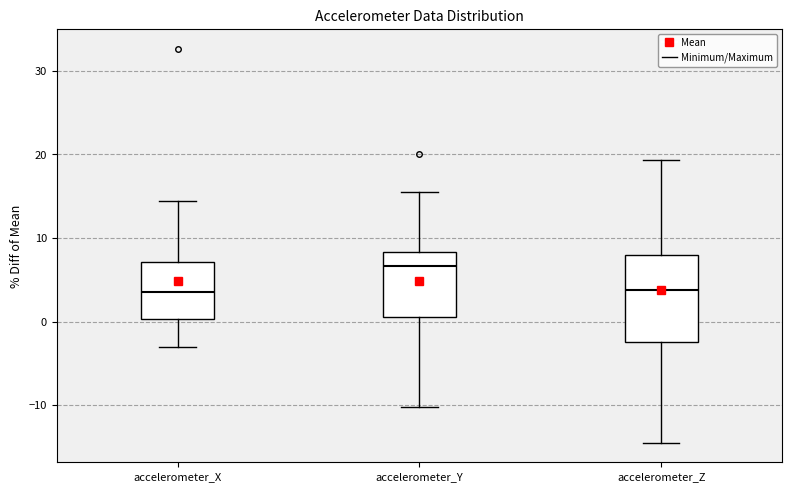

Which box is the tallest, from its lower edge to its upper edge?

accelerometer_Z